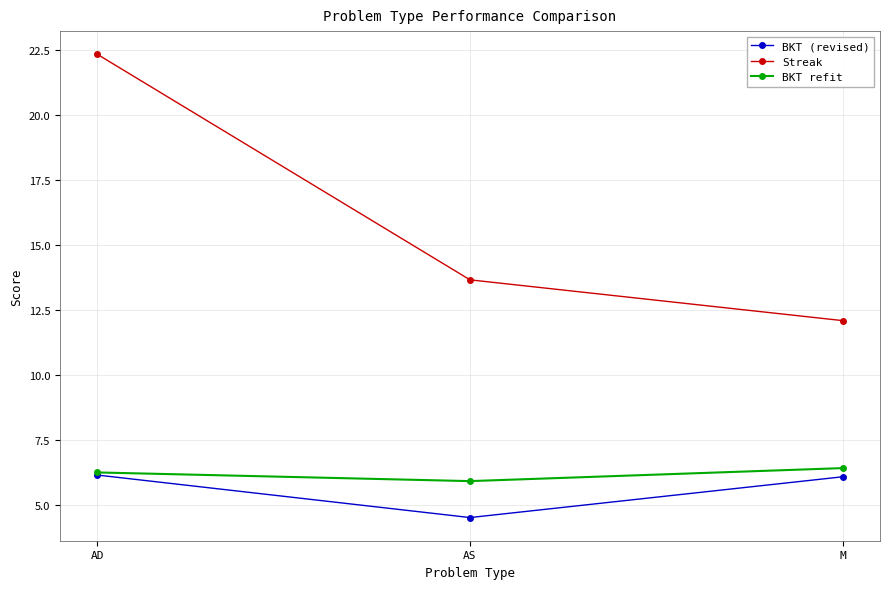

What is the spread (max minus min) of values at M?

6.0